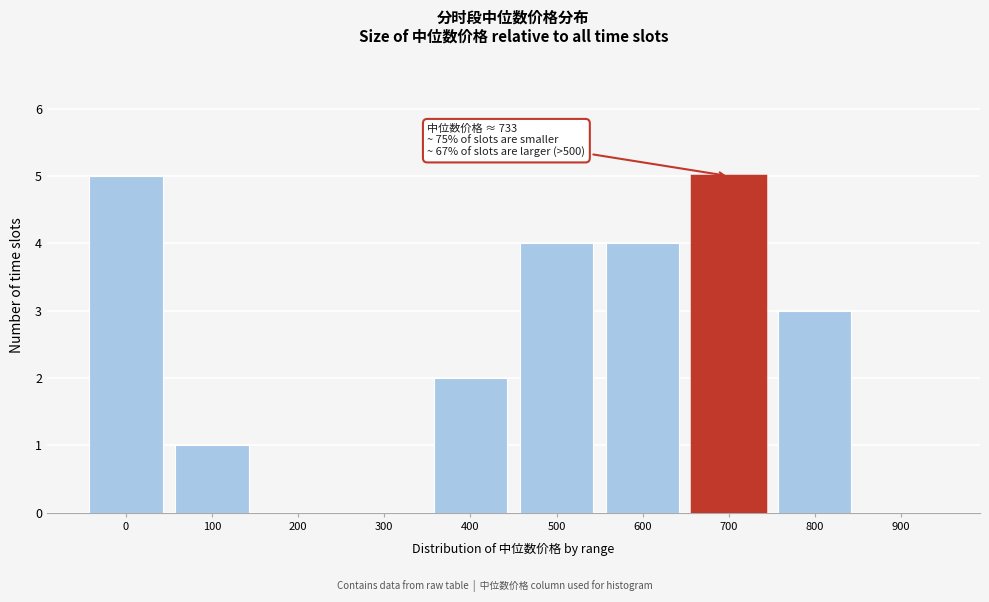

Reading left to right, extract all data points from this chart.

0=5	100=1	200=0	300=0	400=2	500=4	600=4	700=5	800=3	900=0